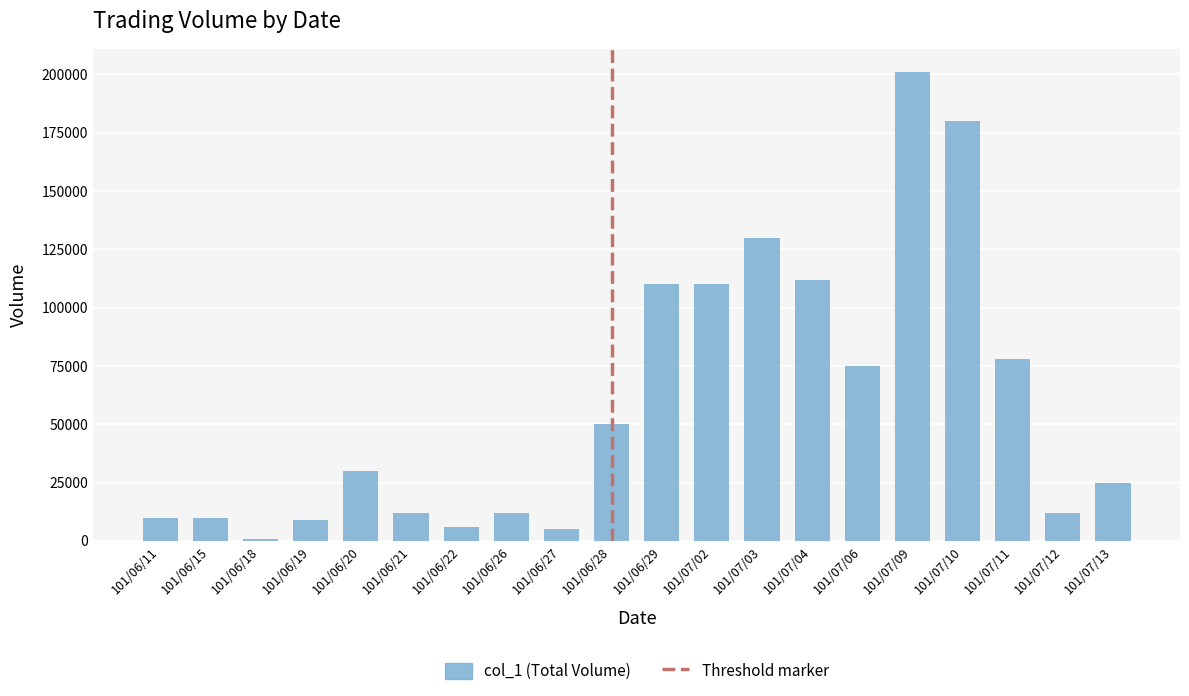

Are the bars horizontal?

No